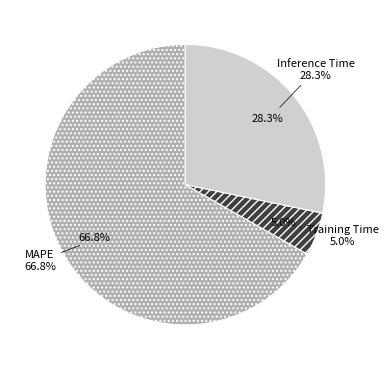

Count the number of slices in the pie.

3